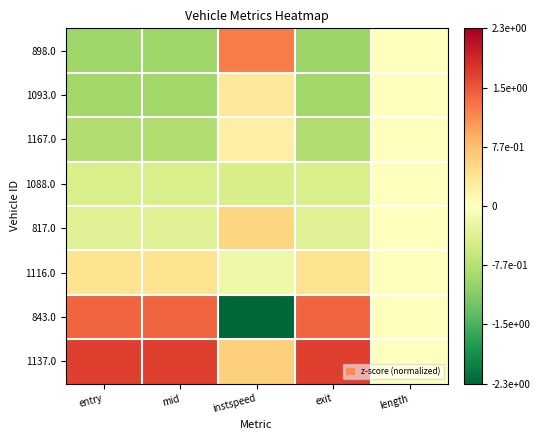

What is the greatest value displayed?

1.7